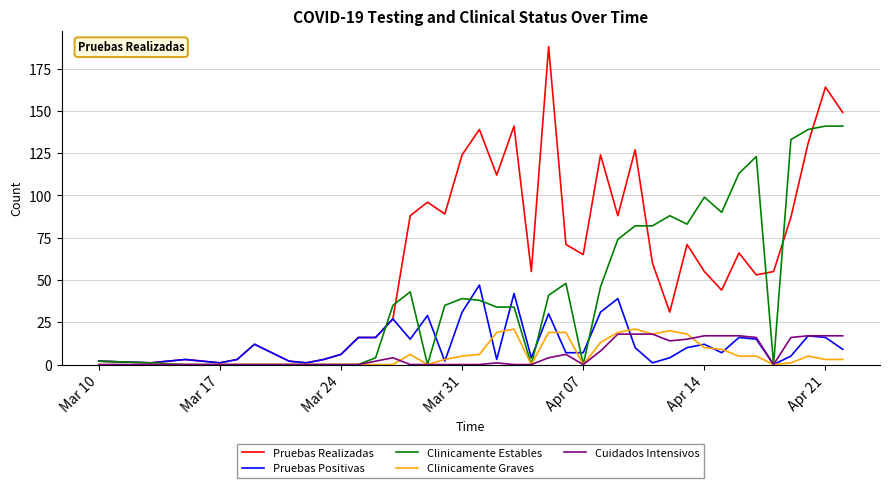

True or false: Pruebas Positivas has more than 1 points higher than both neighbors.

True